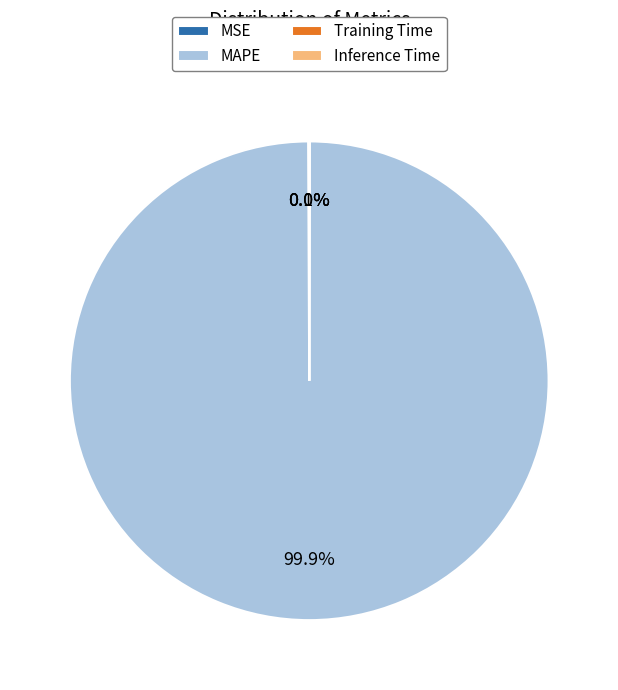

What percentage is the MAPE slice, to the nearest percent?

100%